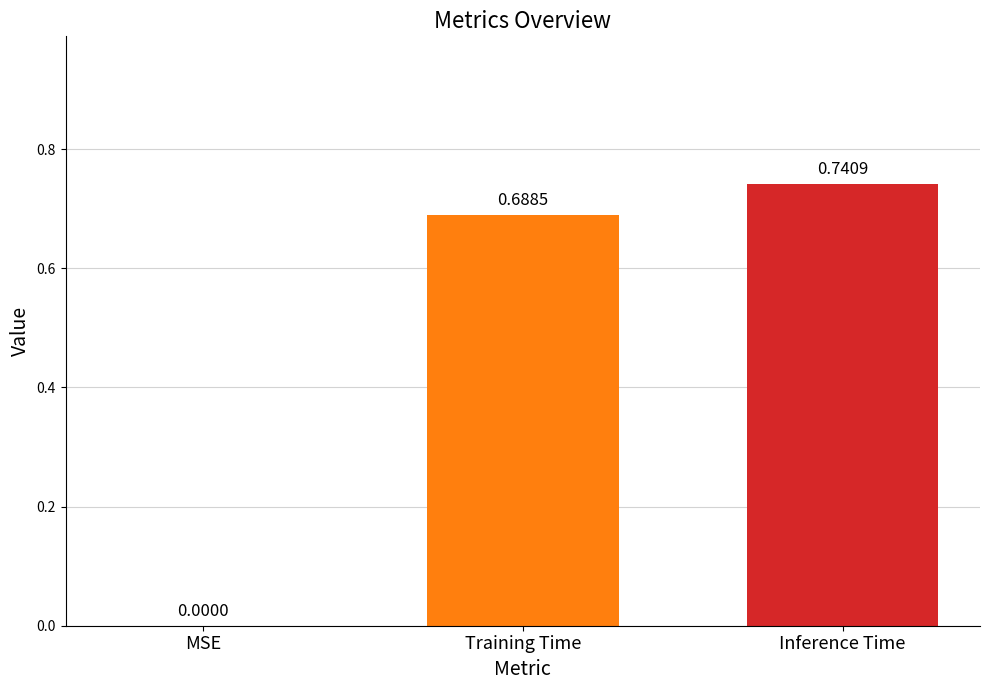

At which label is the value closest to 0?

MSE